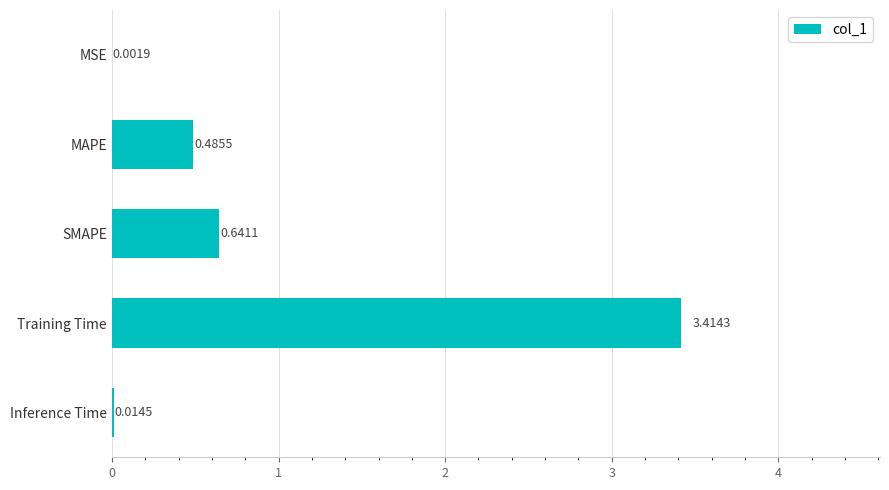

What is the sum of all values?

4.6